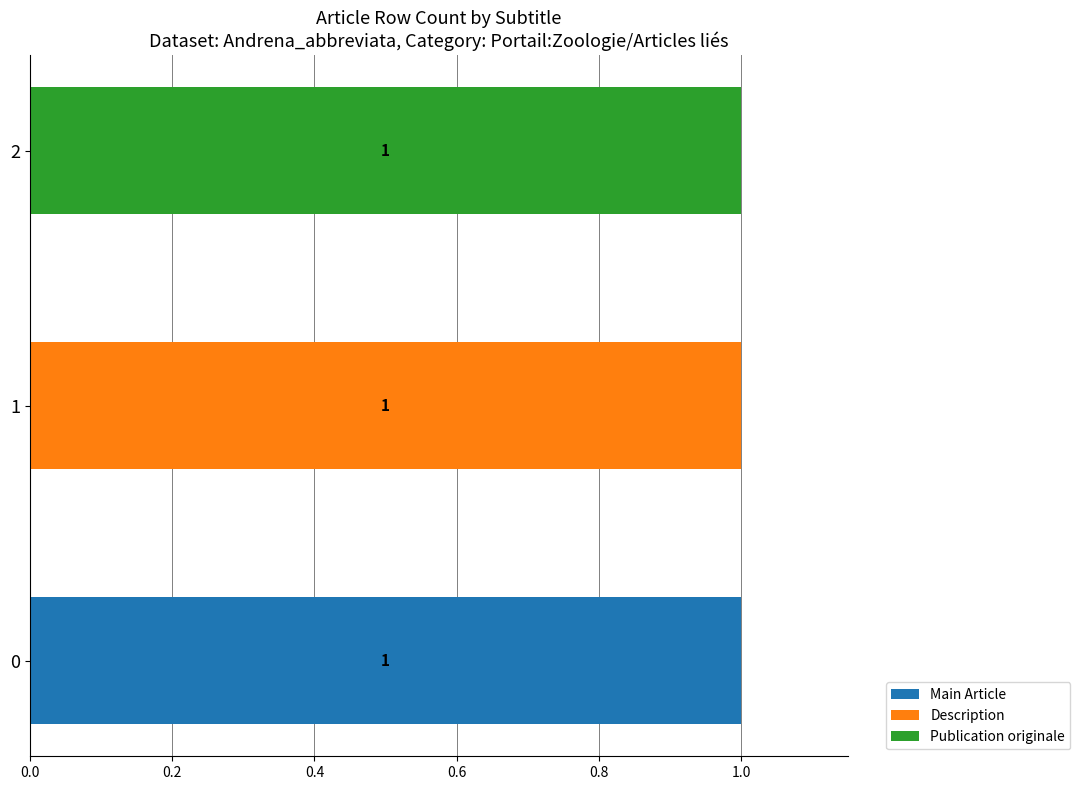

The value of Main Article at 2 is 0. True or false?

True